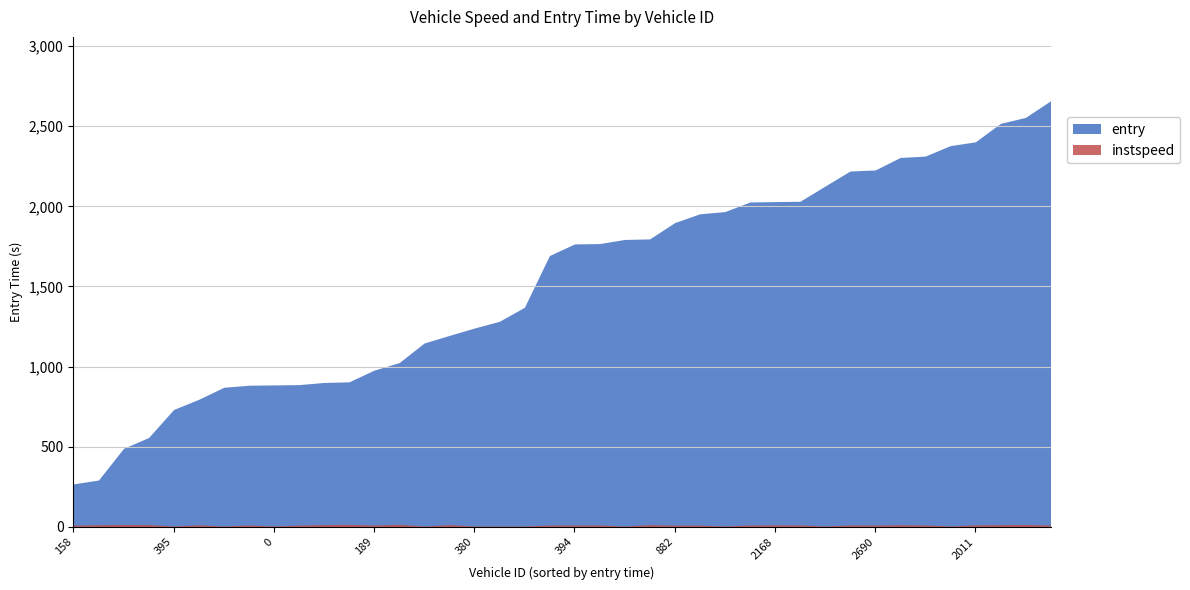

How many values in the entry series are below 1765?

20